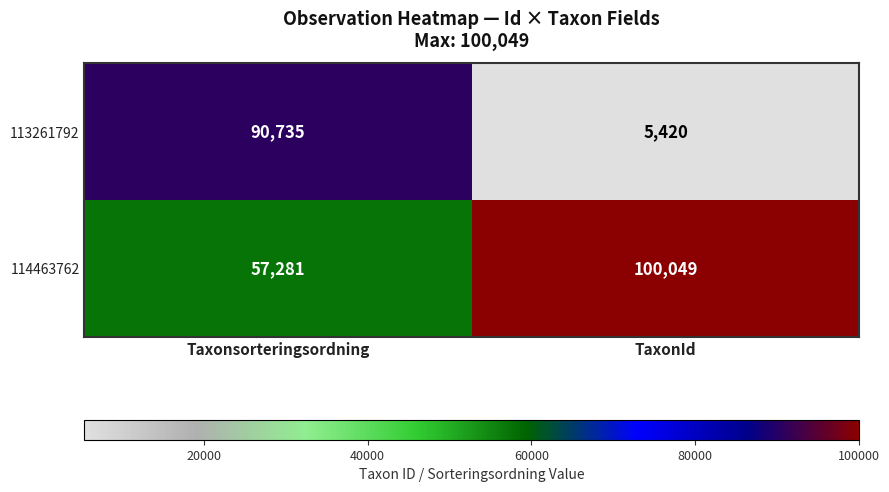

Reading left to right, what are all the values shown in this chart?

113261792: Taxonsorteringsordning=90735	TaxonId=5420
114463762: Taxonsorteringsordning=57281	TaxonId=100049